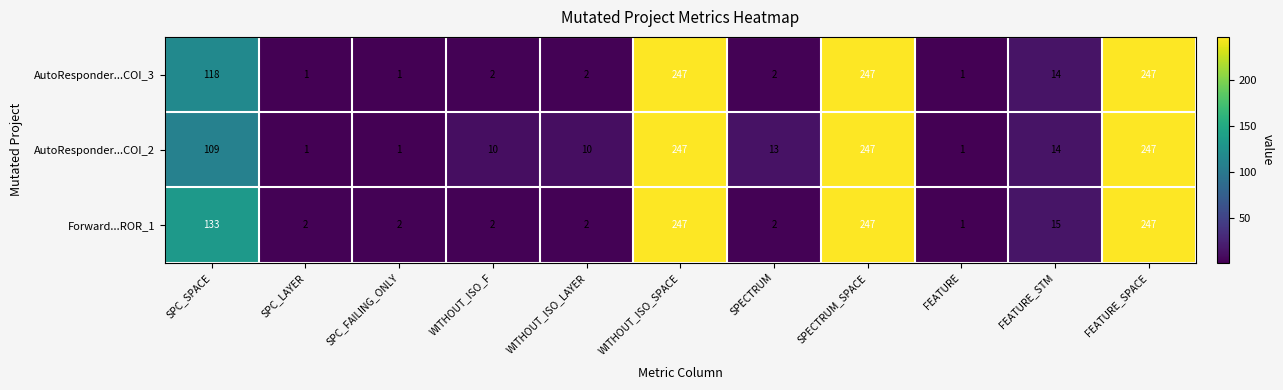

What is the difference between the maximum and minimum values in the Forward...ROR_1 series?

246